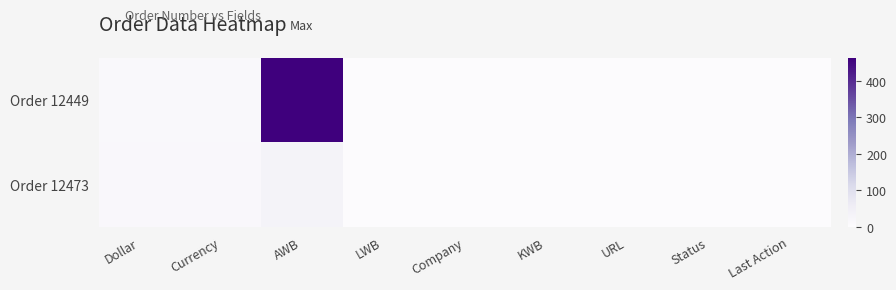

Count the number of categories in the chart.

9